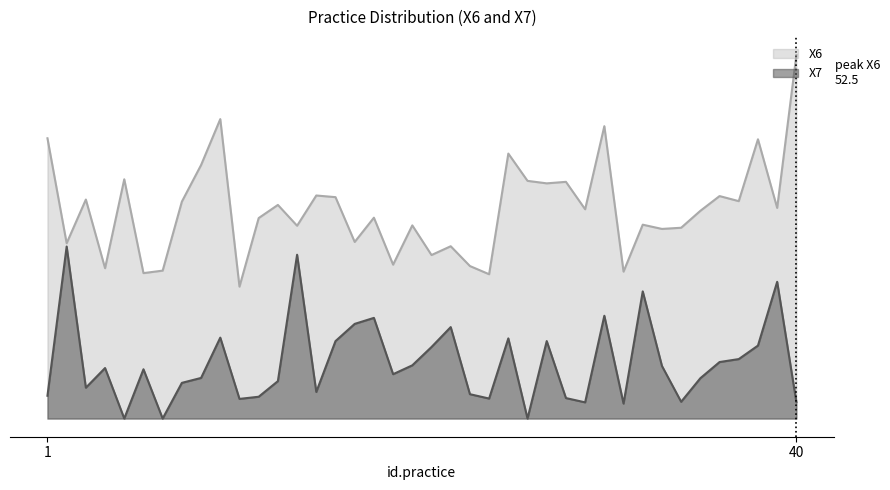

True or false: X6 and X7 cross at least once.

False